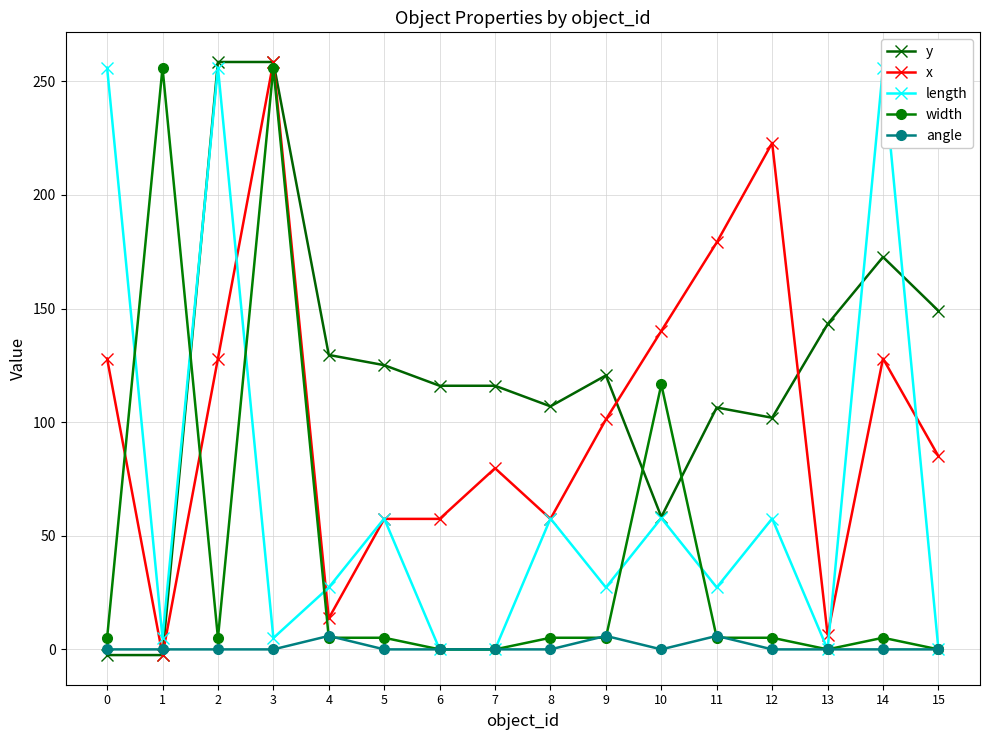

How many data points in y are less than 120?

8